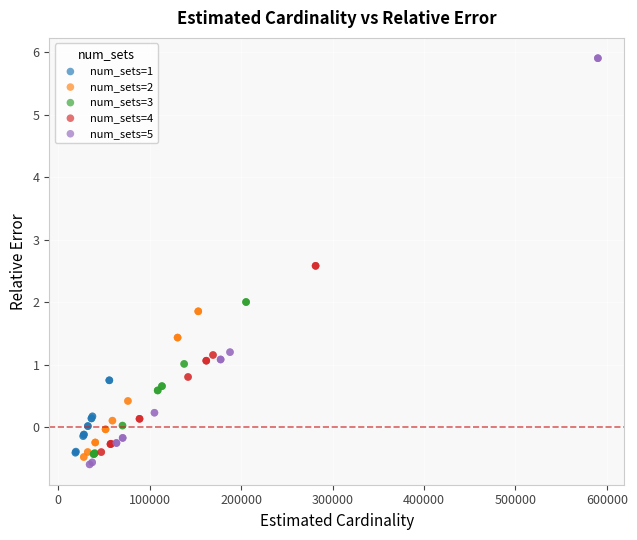

Which series has the widest spread of Y values?

num_sets=5